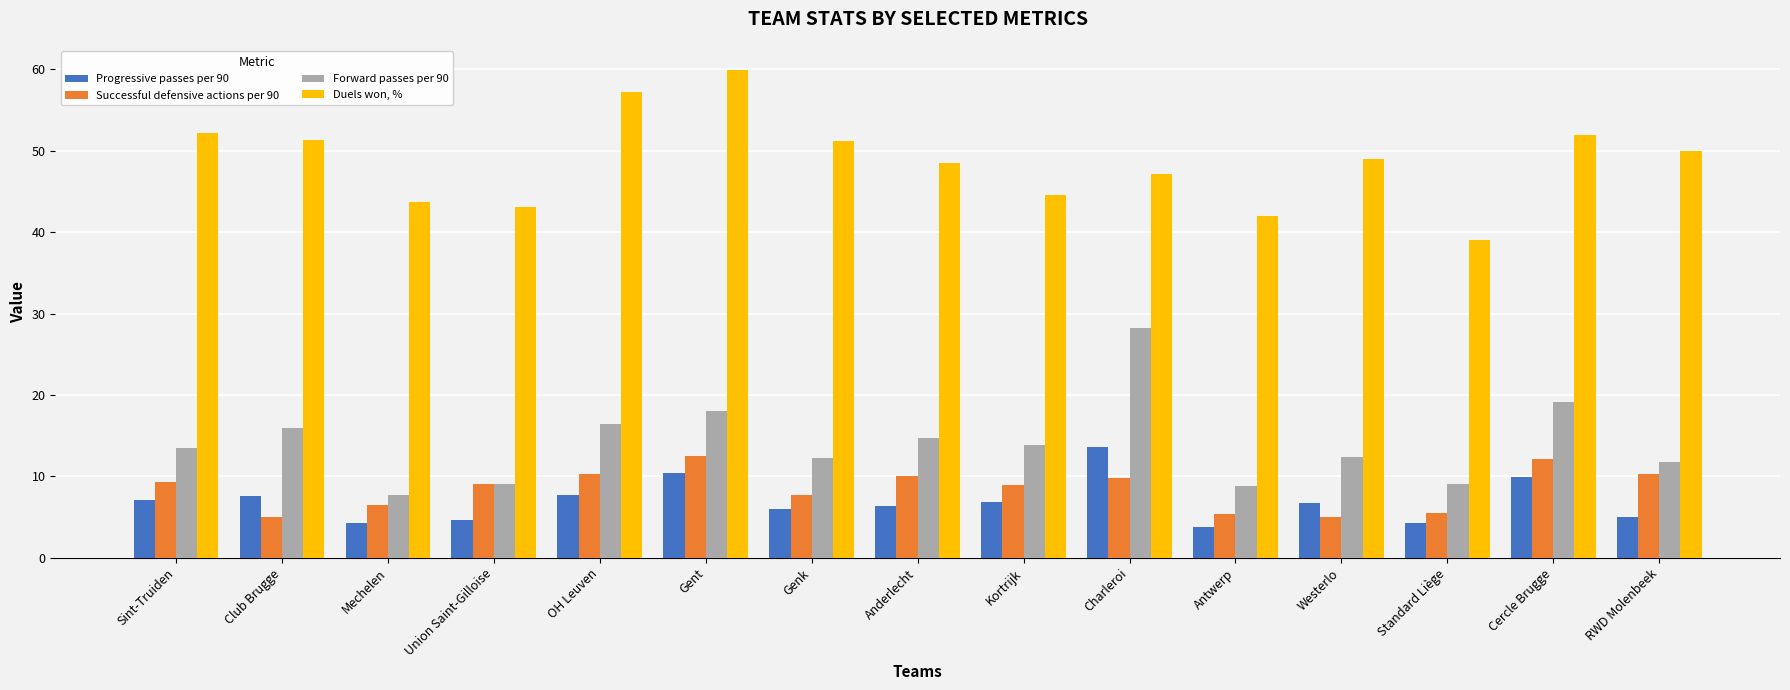

Which series has the largest total across all categories?

Duels won, %